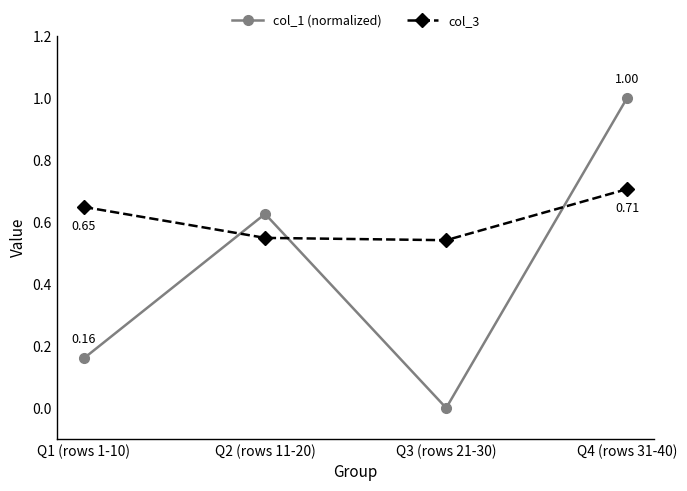

What is the difference between the highest and lowest values at Q2 (rows 11-20)?

0.1